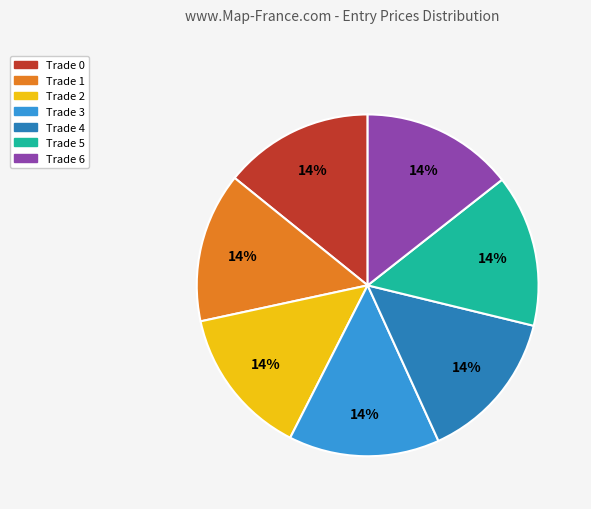

The Trade 4 slice represents 1% of the pie. True or false?

False